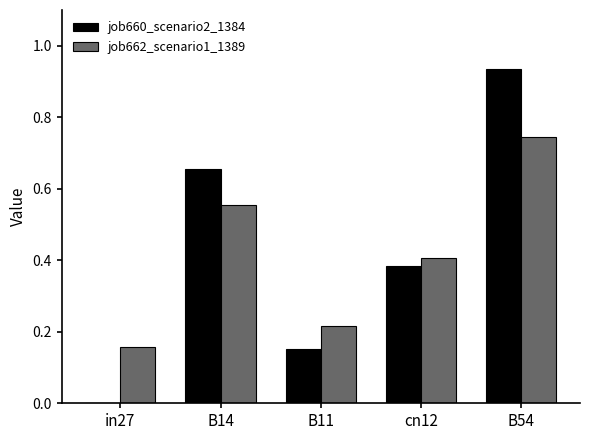

How many data points does each series have?

5